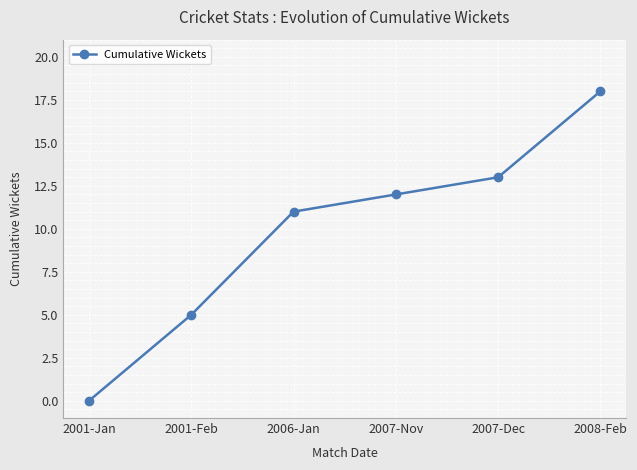

Reading left to right, list all the values displayed in this chart.

2001-Jan=0	2001-Feb=5	2006-Jan=11	2007-Nov=12	2007-Dec=13	2008-Feb=18